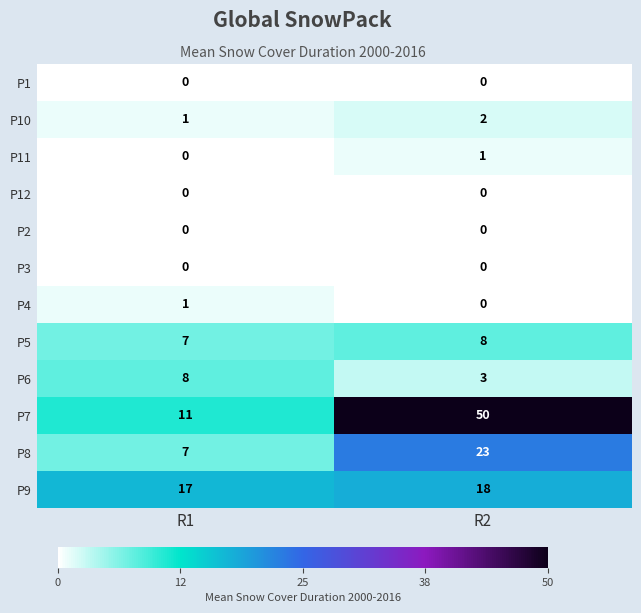

Which series changed the most between R1 and R2?

P7